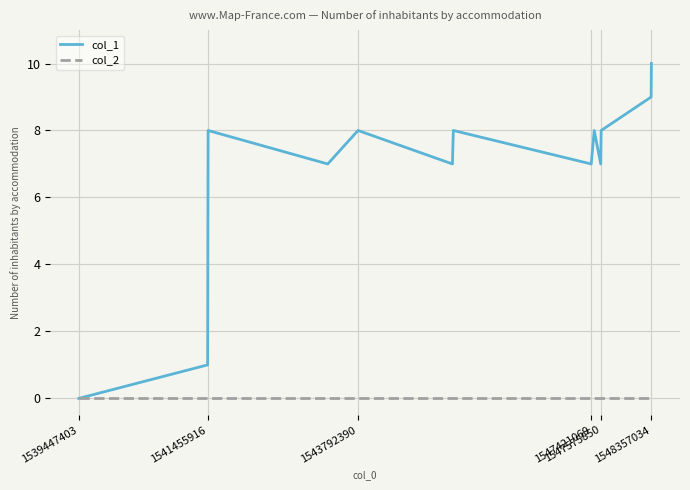

Rank the series by their maximum value, from lowest to highest.

col_2, col_1